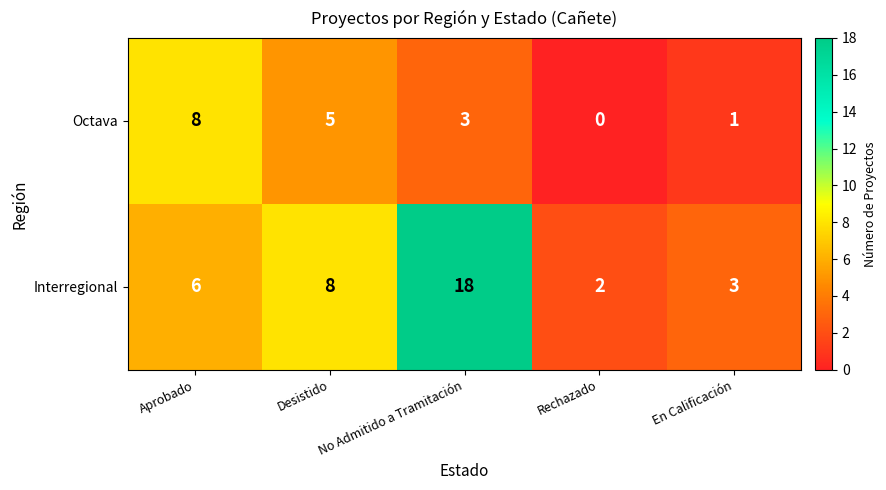

List the labels in order of Octava value, largest first.

Aprobado, Desistido, No Admitido a Tramitación, En Calificación, Rechazado